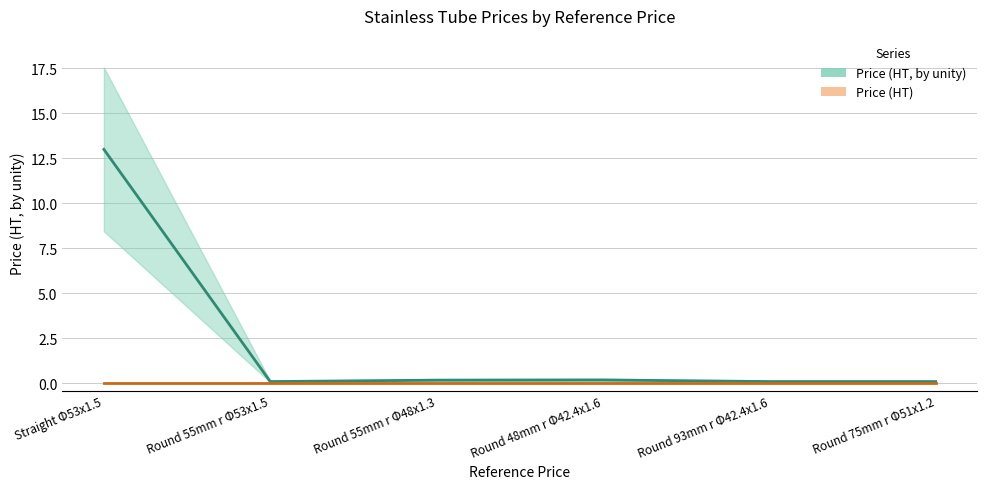

At how many categories does at least one series exceed 3?

1